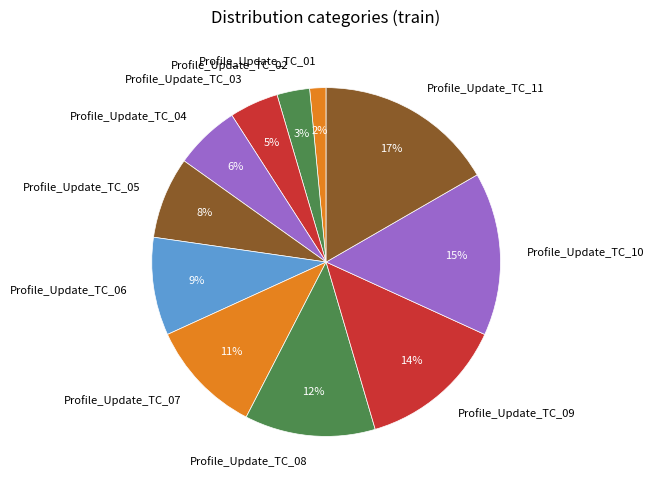

Is it true that Profile_Update_TC_05 is 8% of the pie?

True